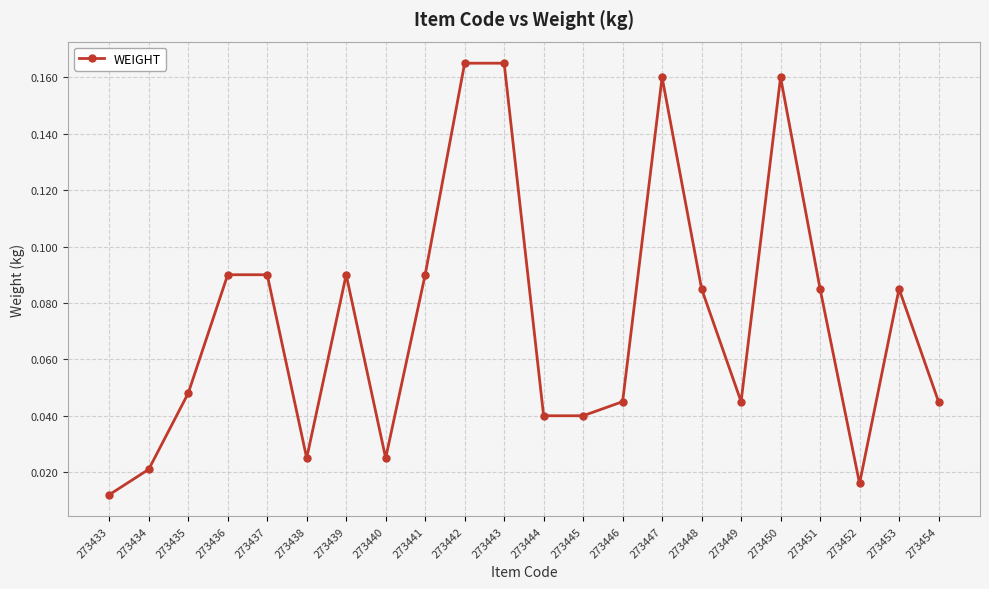

Which has a higher value, 273439 or 273434?

273439